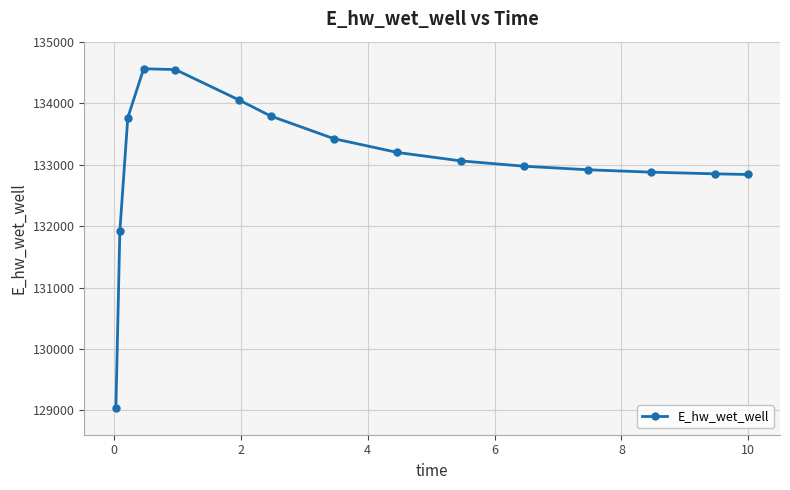

What is the value of the 8th point from the left?

133425.3